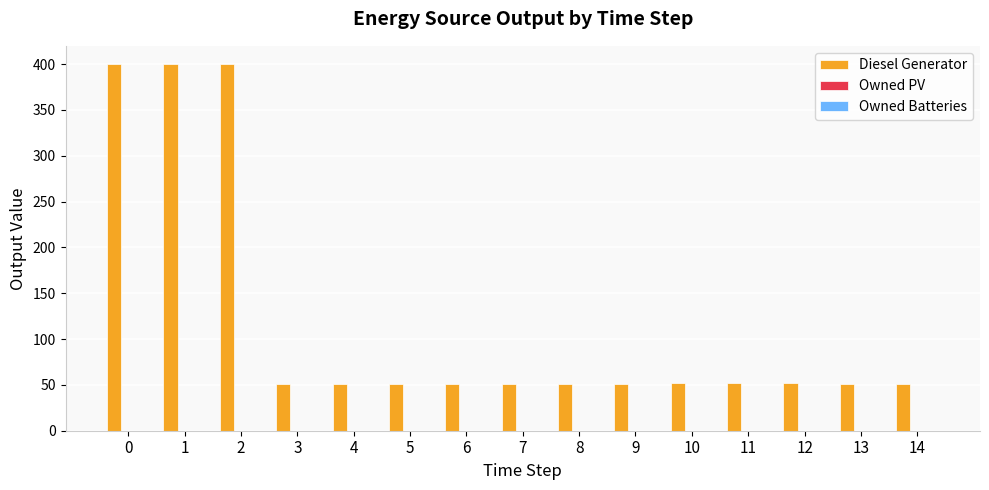

How many bars are there in total?

15